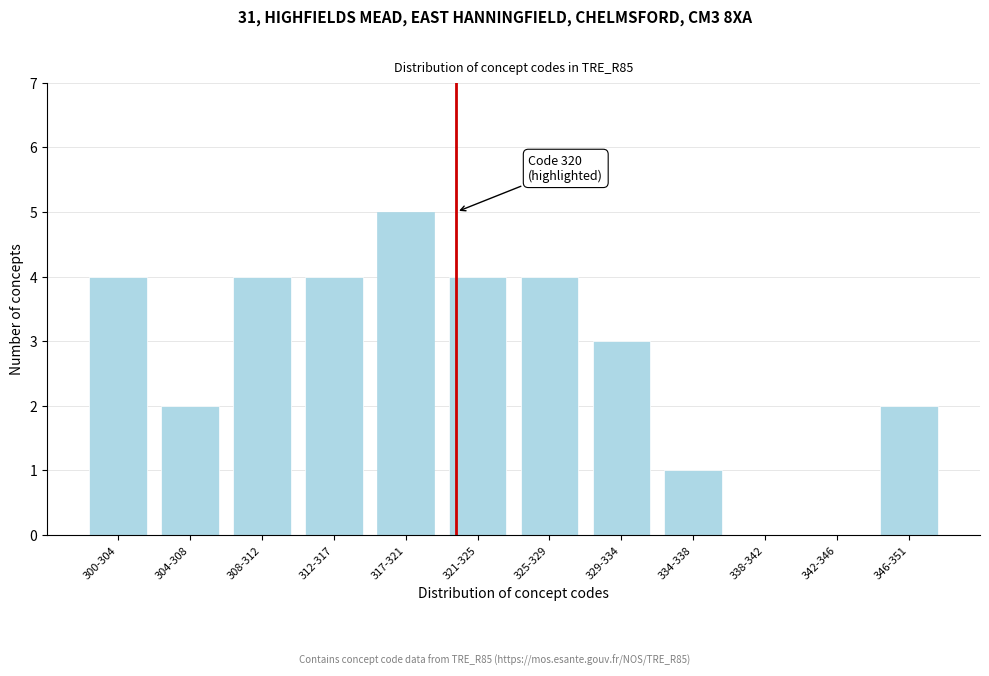

Reading left to right, list all the values displayed in this chart.

300-304=4	304-308=2	308-312=4	312-317=4	317-321=5	321-325=4	325-329=4	329-334=3	334-338=1	338-342=0	342-346=0	346-351=2